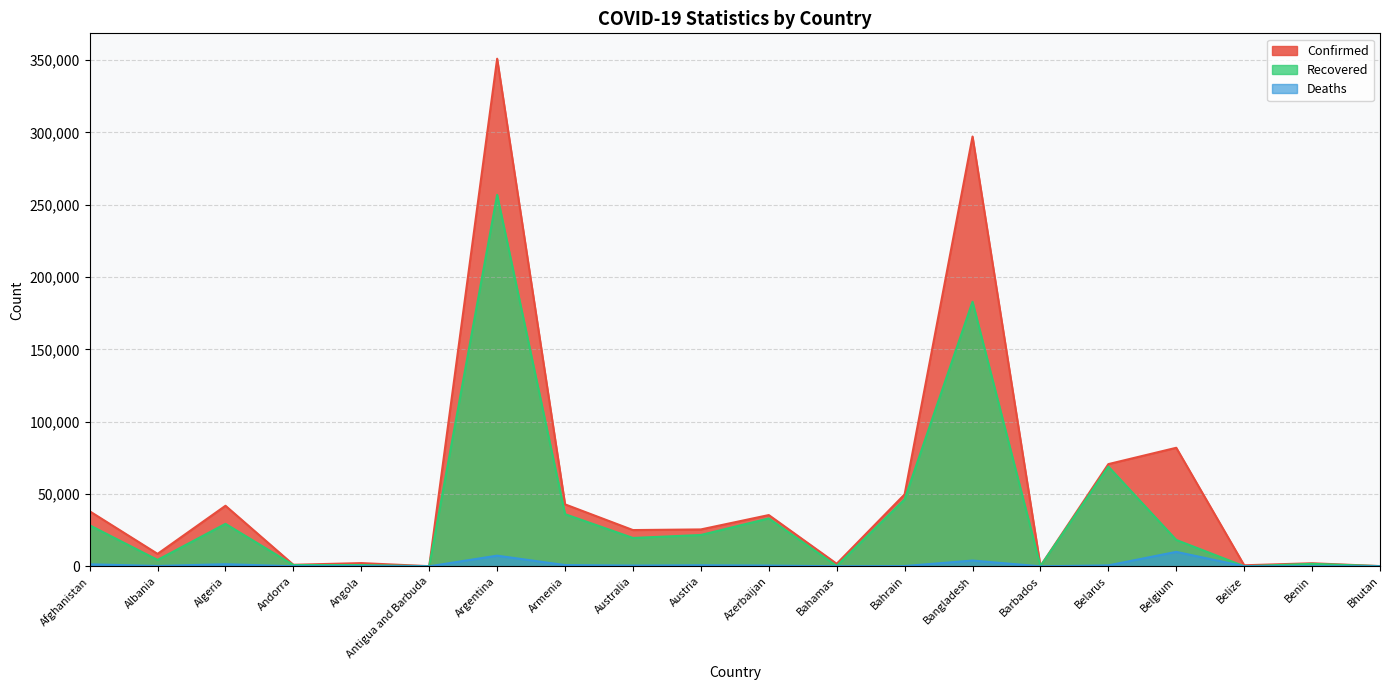

Does the chart have visible grid lines?

Yes